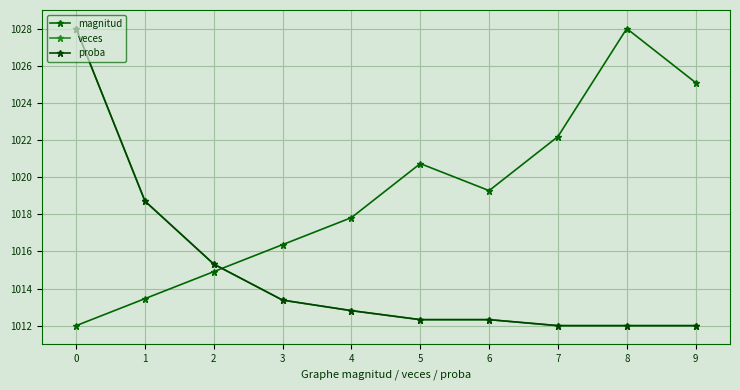

The proba series shows 1028.0 at 0. True or false?

True